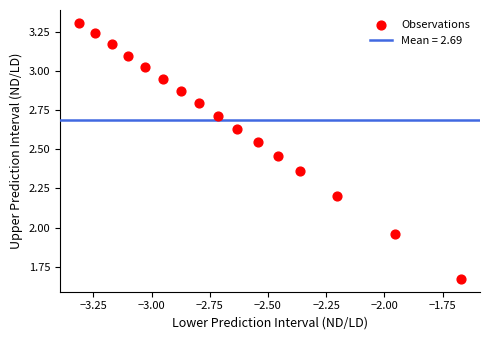

What is the range of Y values (max minus min)?

1.6